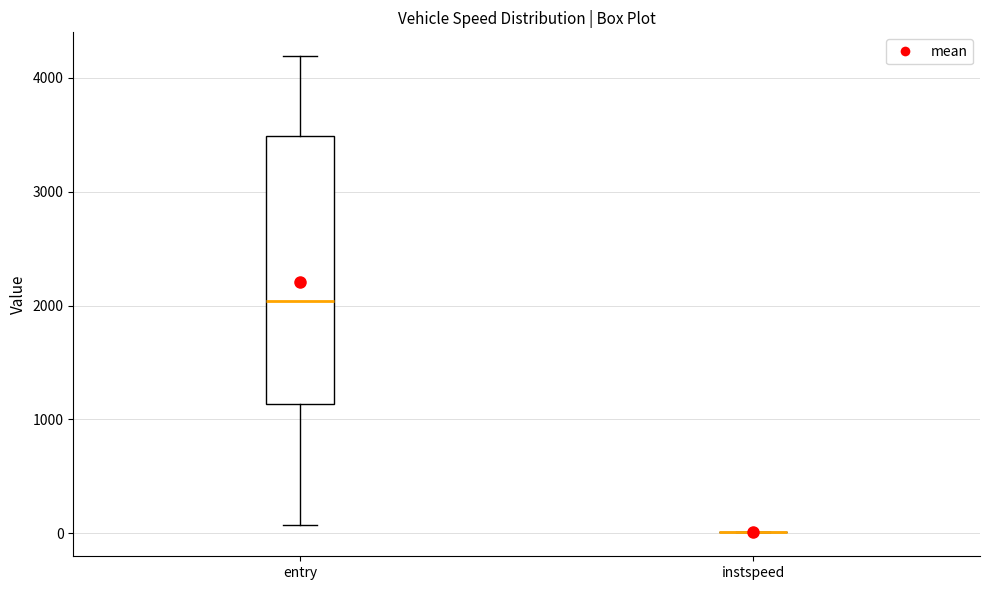

Reading left to right, transcribe this box plot: for each box, give where its median line is, the range the box spans, and where its two whiskers end, as read against the y-axis. The values are not printed on the chart, so give them approximately, as read against the axis.

entry: median 2000, box 1100 to 3500, whiskers 100 to 4200
instspeed: box collapsed to a line at 0, whiskers 0 to 0